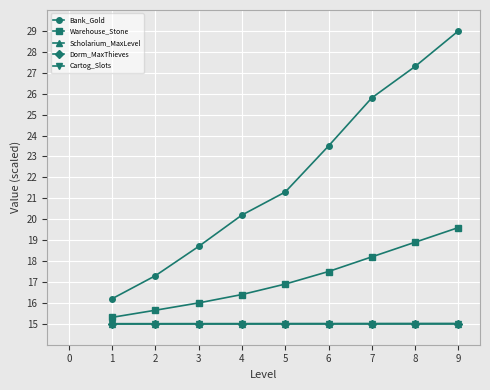

What is the maximum value for Bank_Gold?

29.0